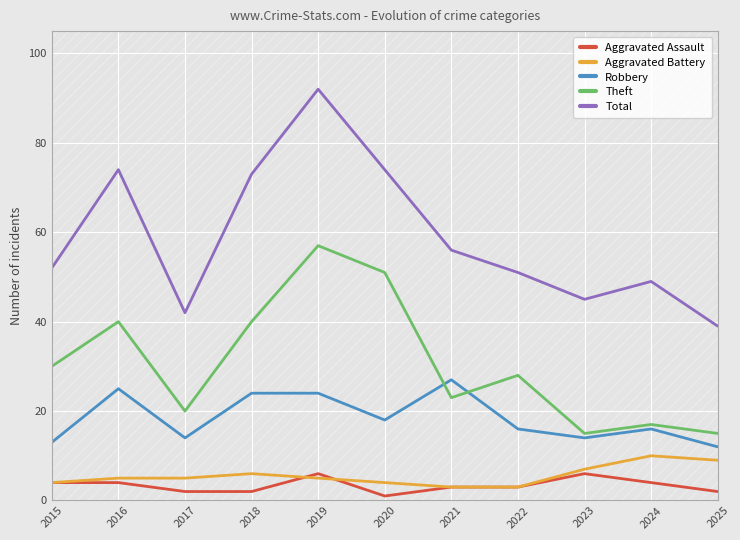

List the labels in order of Aggravated Assault value, largest first.

2019, 2023, 2015, 2016, 2024, 2021, 2022, 2017, 2018, 2025, 2020